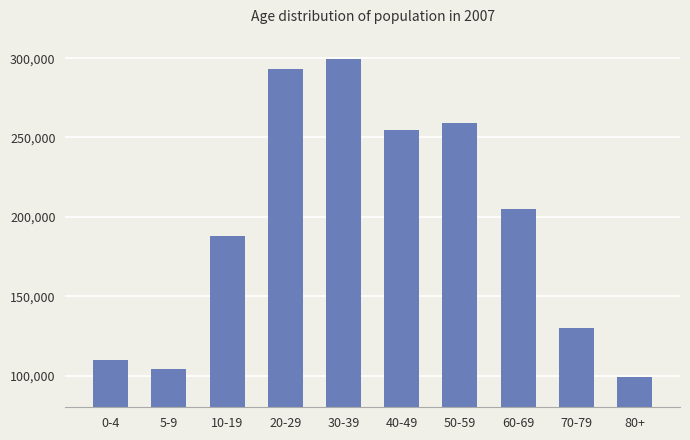

What is the difference between the values at 10-19 and 30-39?

111490